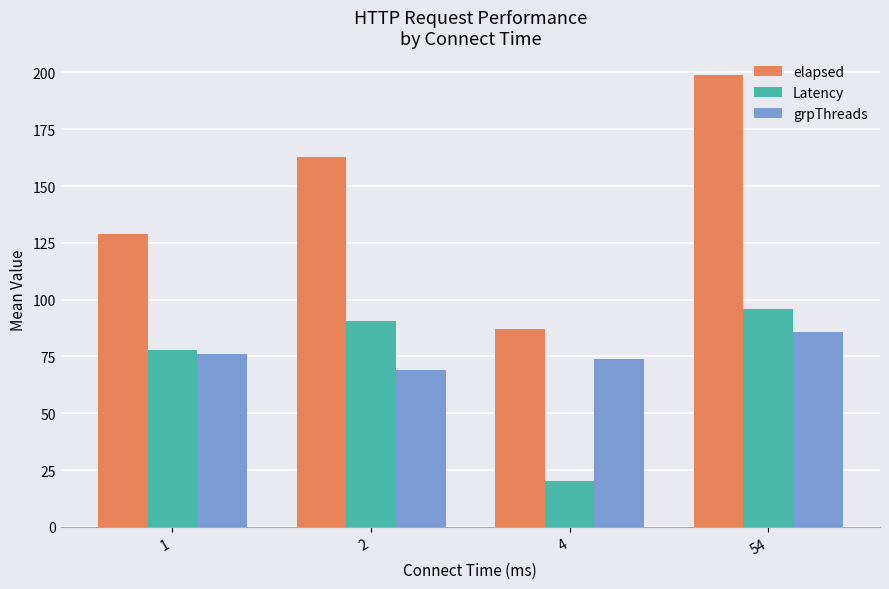

What is the value of the elapsed bar at the 2nd from the left?

162.8